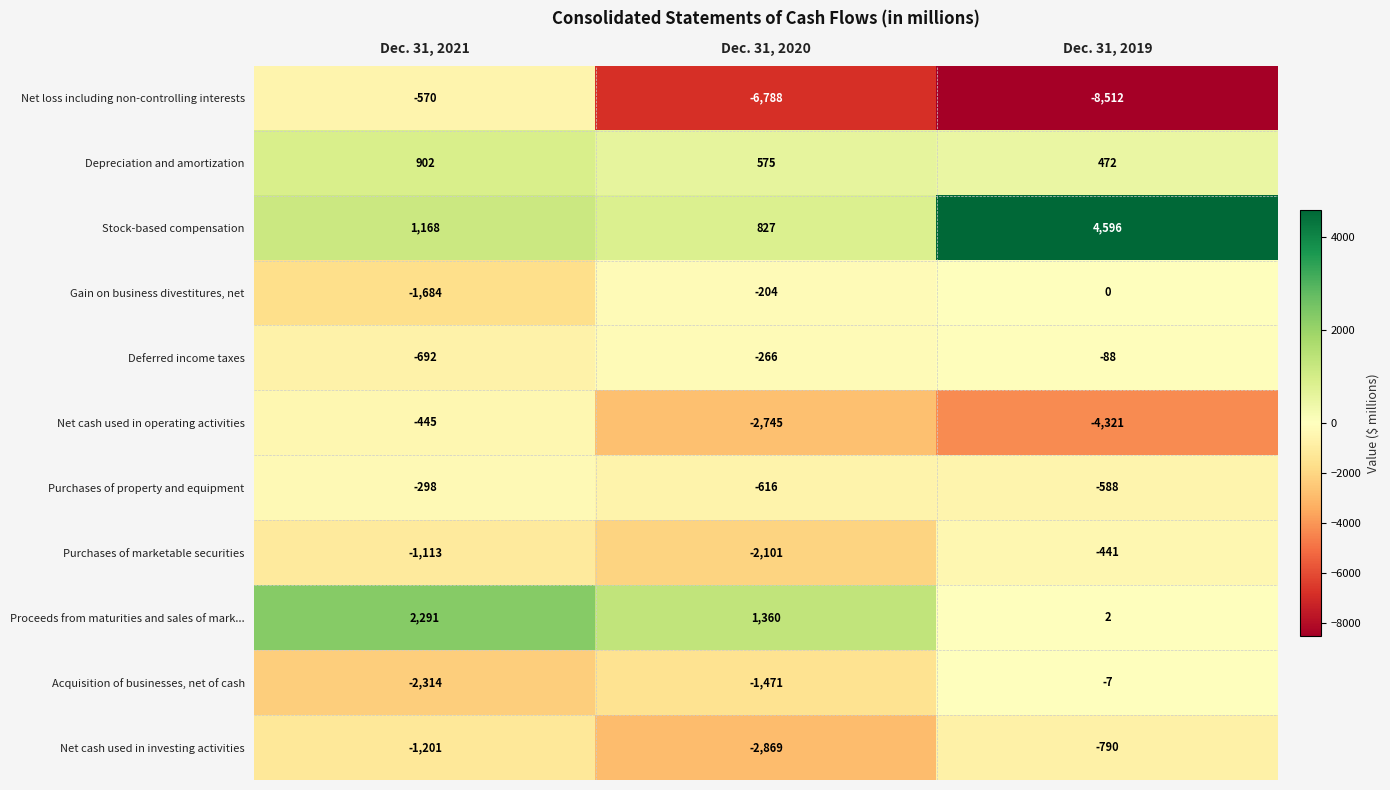

Count the Net cash used in investing activities values in the range -2869 to -790.

3